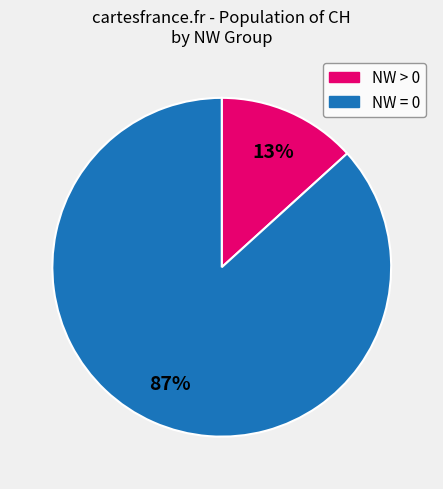

Is there any slice that represents more than half of the pie?

Yes